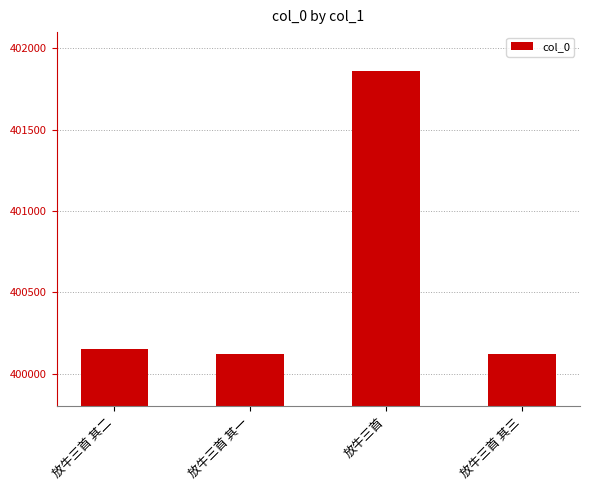

What is the maximum value shown in the chart?

401863